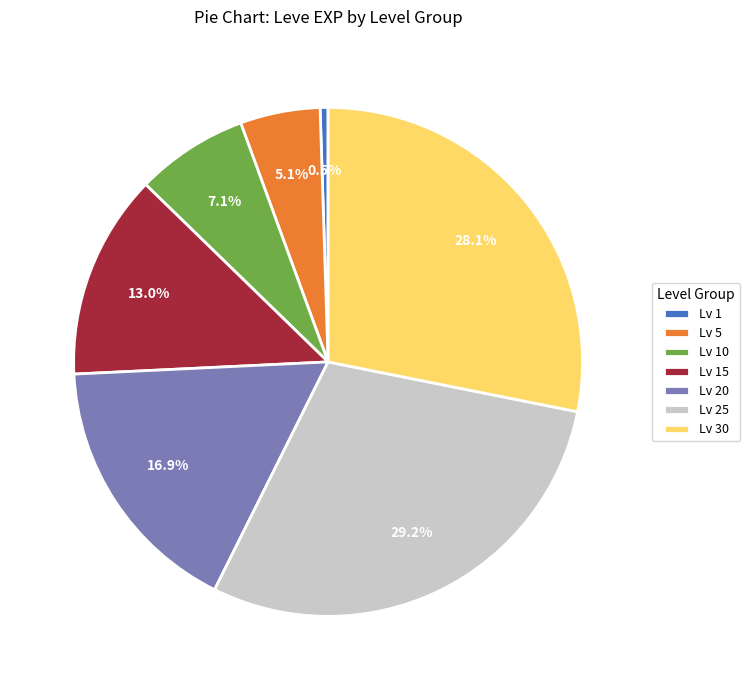

Which has a higher value, Lv 5 or Lv 1?

Lv 5